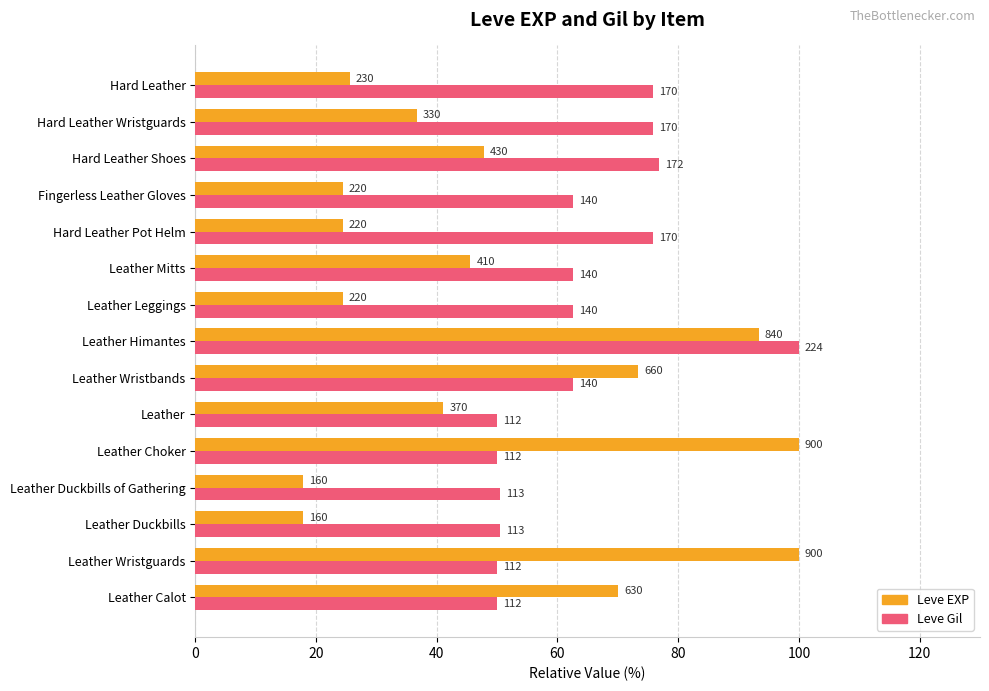

What are all the series names shown in the legend?

Leve EXP, Leve Gil